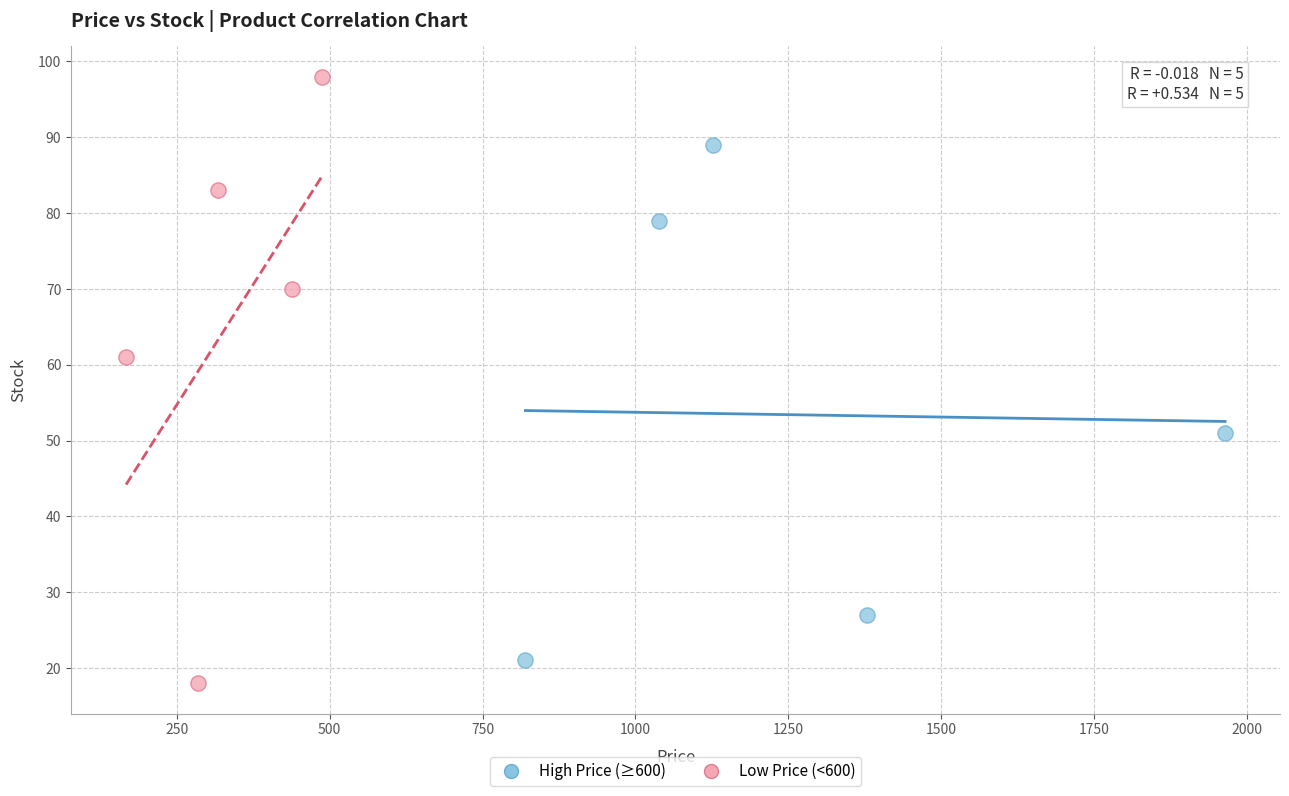

Which series has the widest spread of Y values?

Low Price (<600)